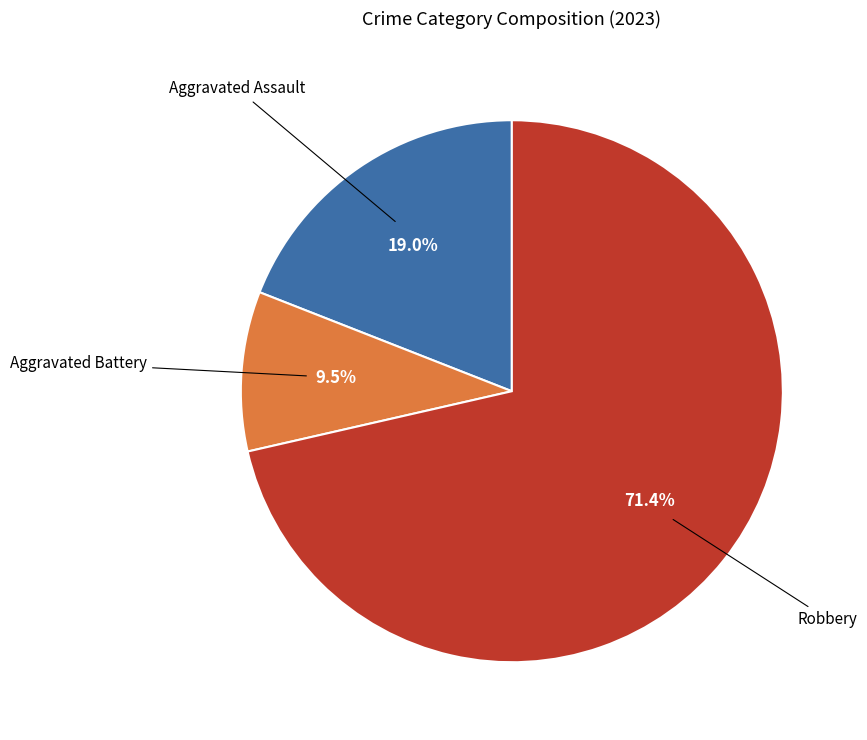

Is Robbery the majority of the pie?

Yes